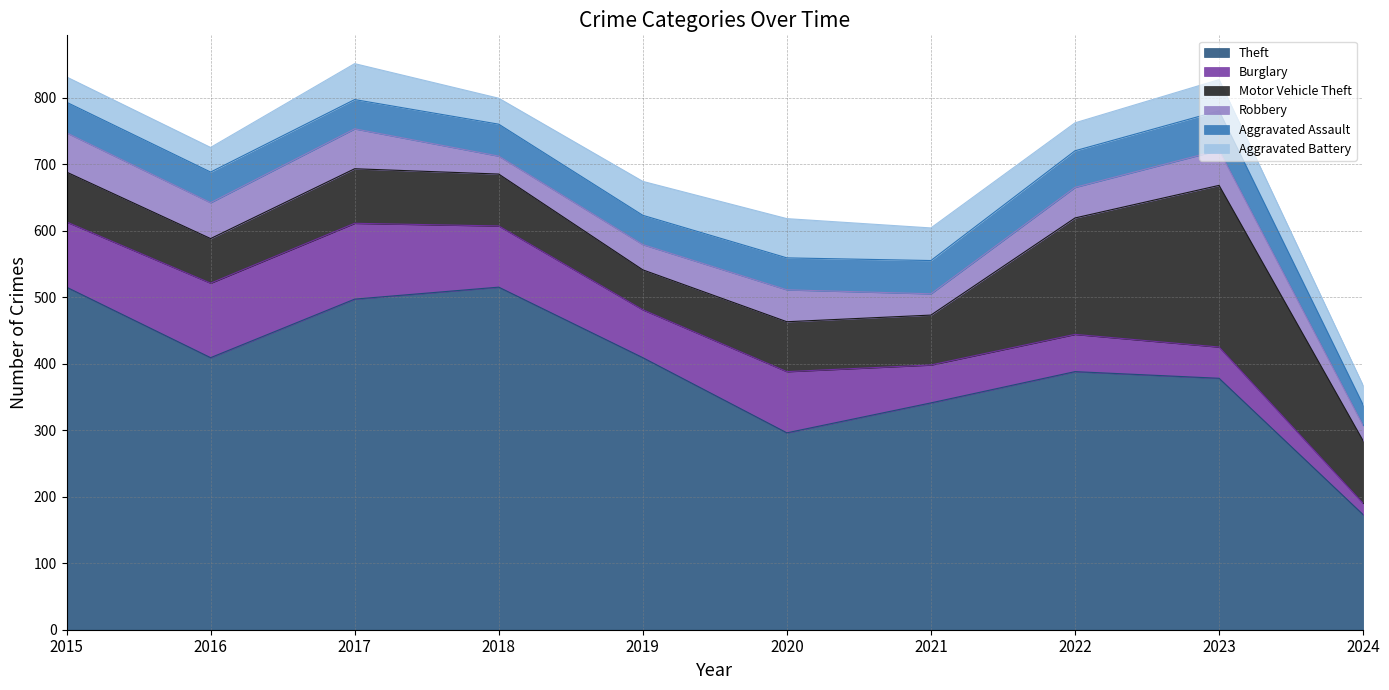

True or false: Theft has a value of 36 at 2024.

False